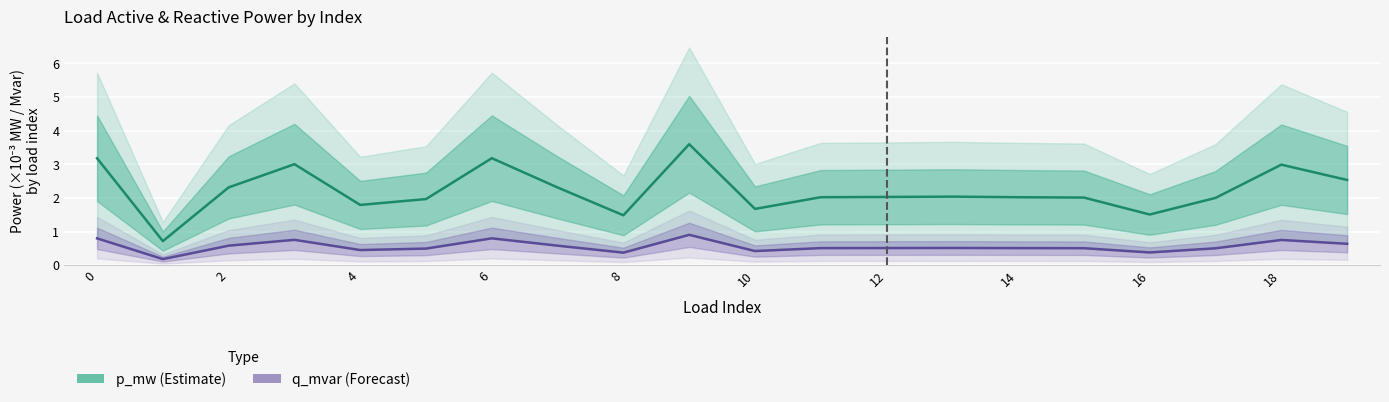

How many interior local peaks does the q_mvar (Forecast) series have?

5